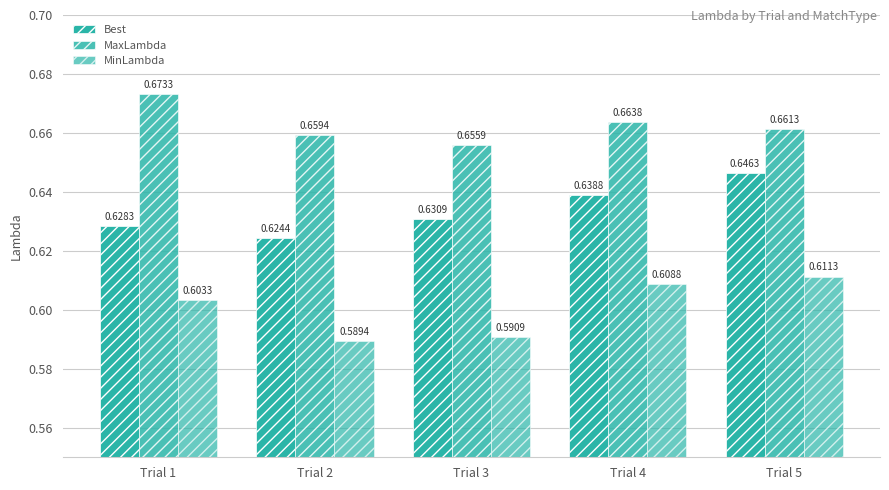

What is the smallest value displayed?

0.6